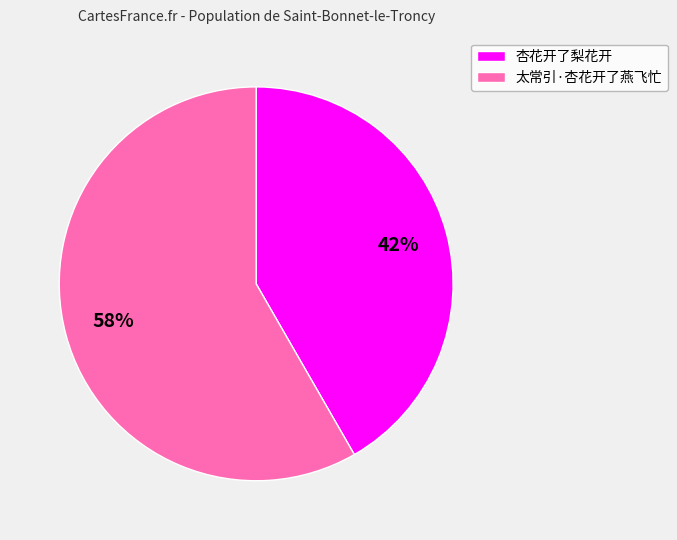

Do 杏花开了梨花开 and 太常引·杏花开了燕飞忙 together represent more than half of the pie?

Yes